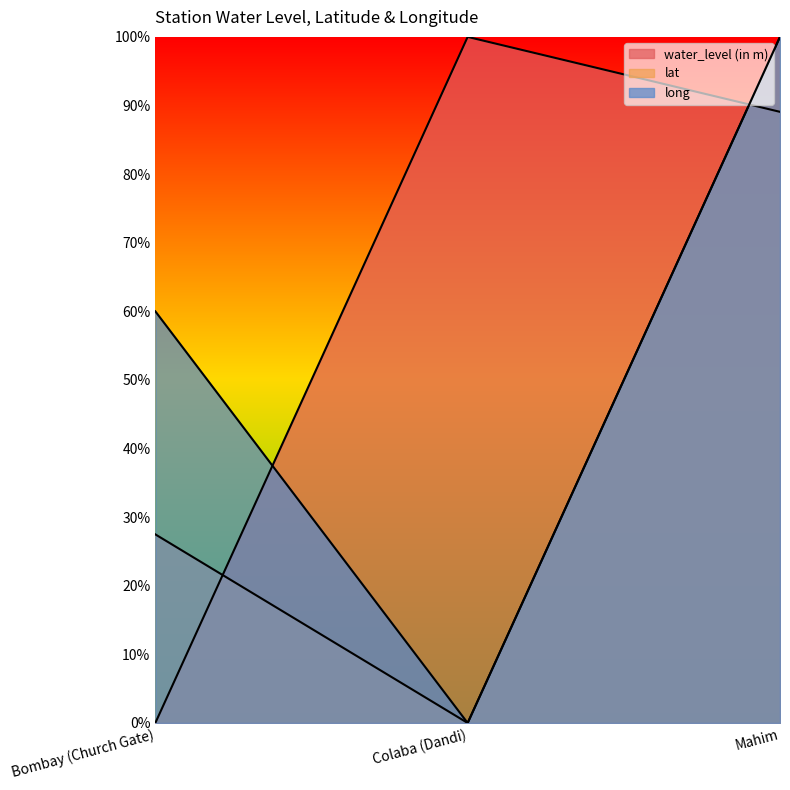

How many lines are shown in the chart?

3